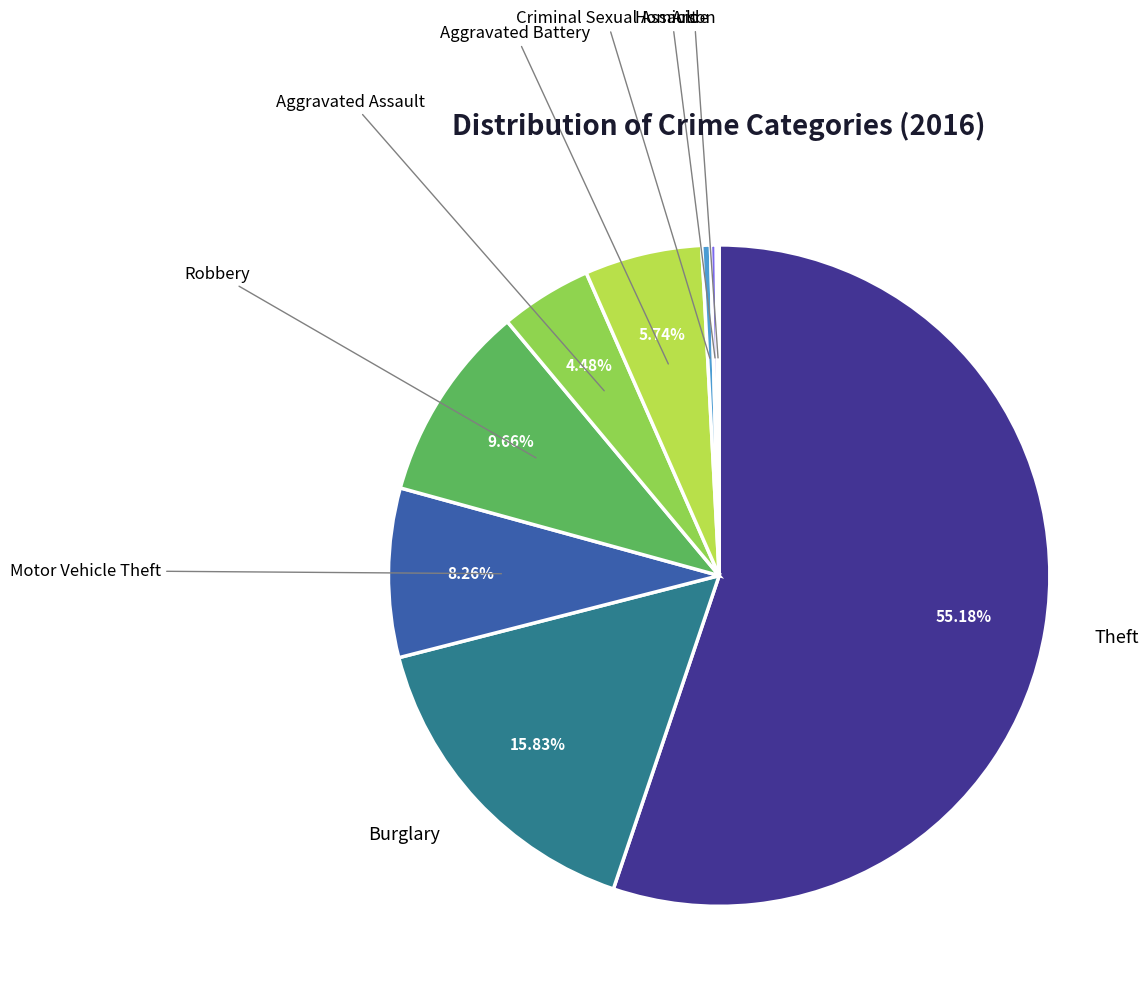

Does any single category account for the majority?

Yes